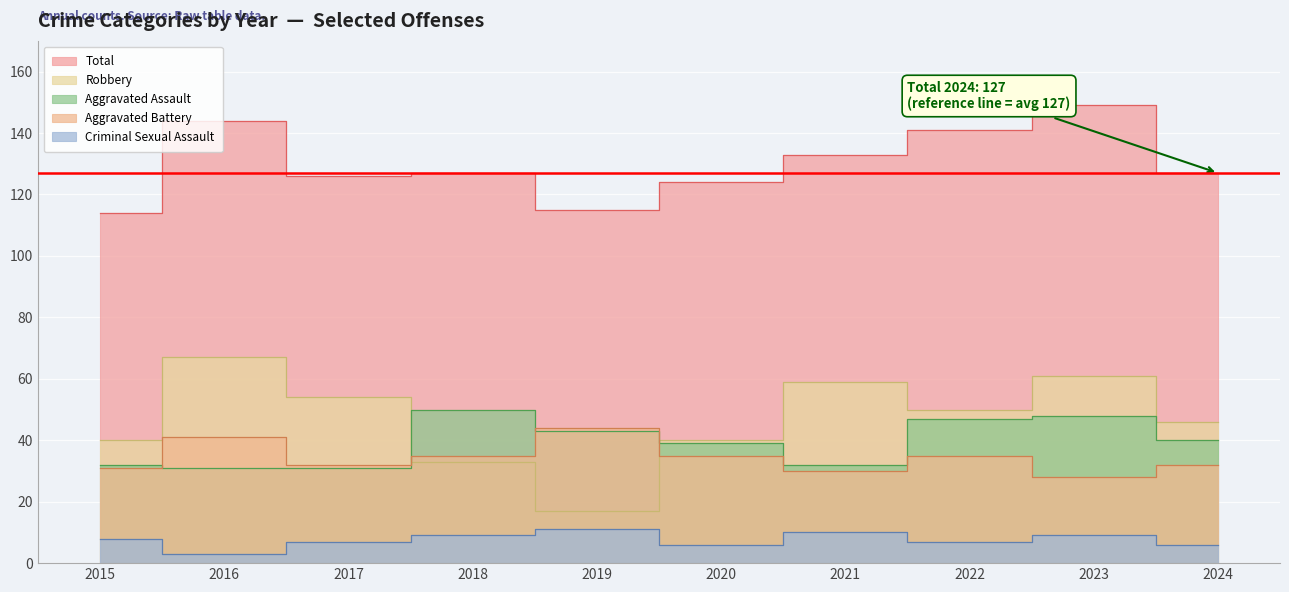

At how many categories does at least one series exceed 23?

10